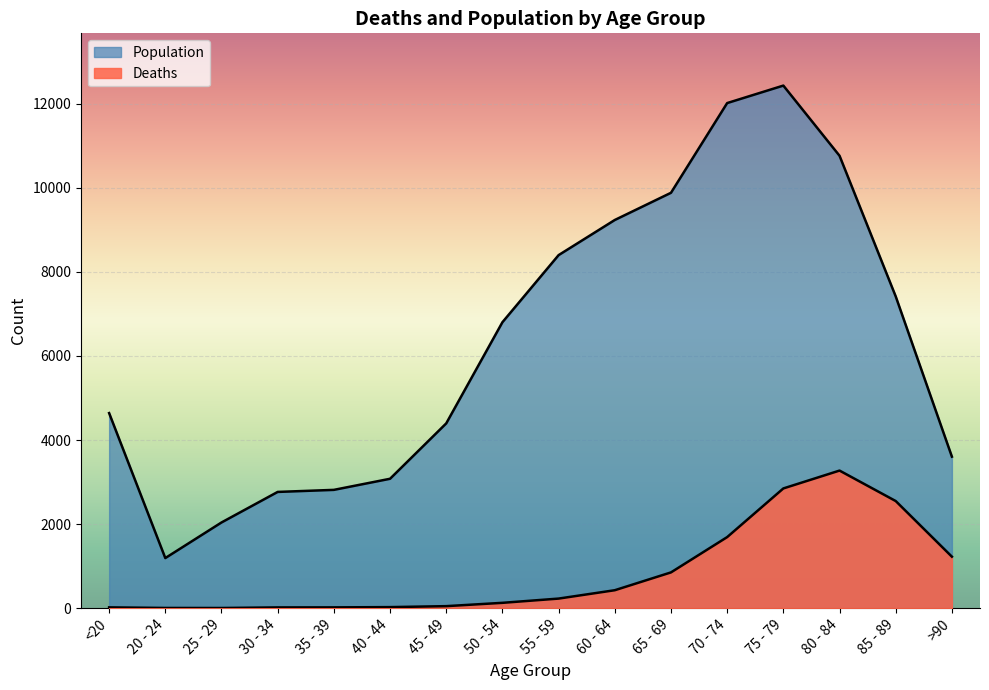

How many lines are shown in the chart?

2